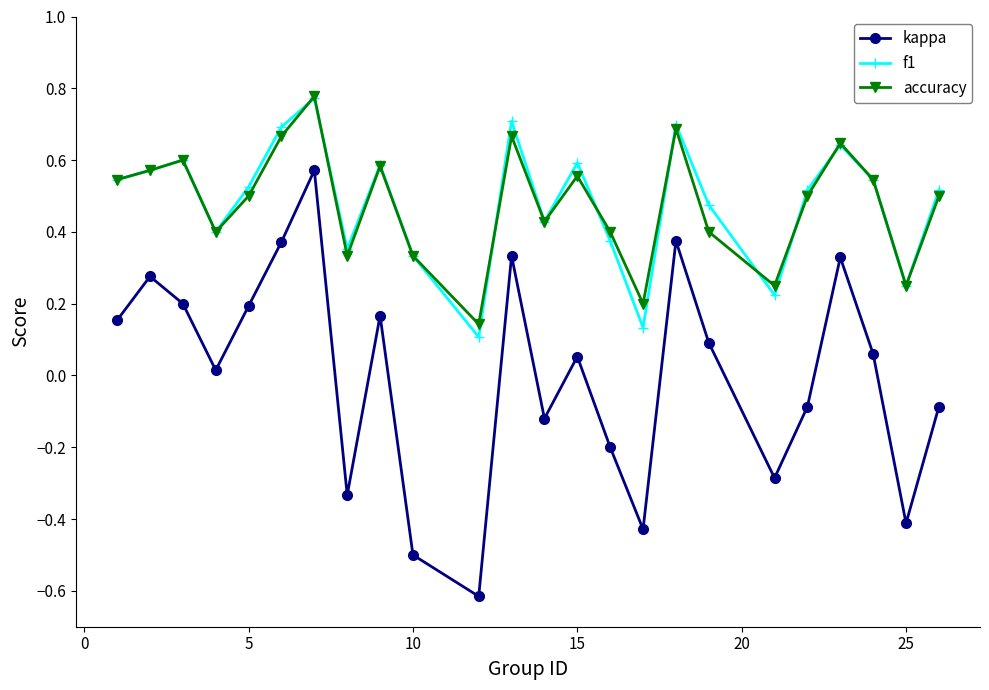

True or false: kappa and f1 cross at least once.

False